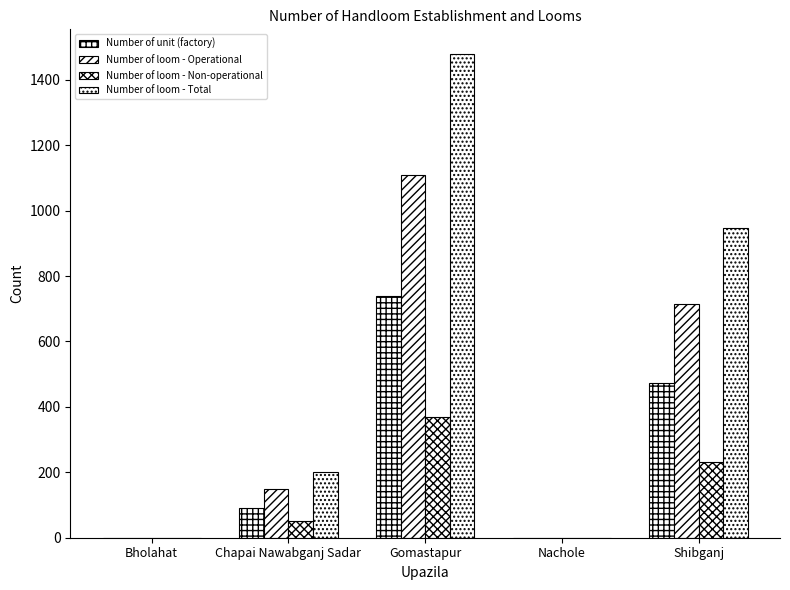

What is the spread (max minus min) of values at Shibganj?

715